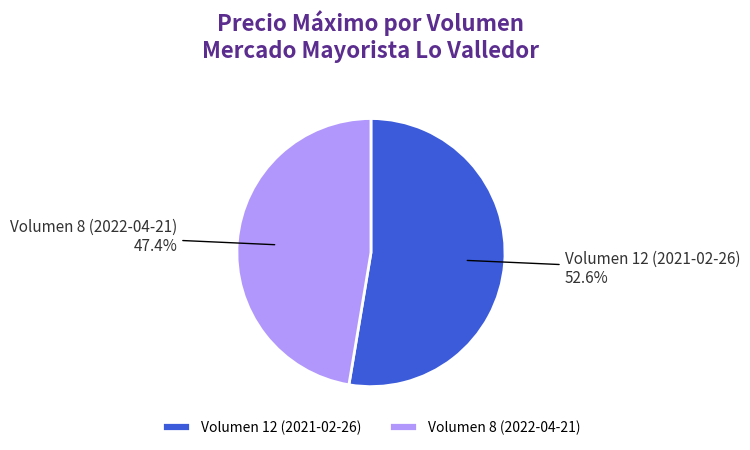

Combined, what portion of the pie is Volumen 12 (2021-02-26) and Volumen 8 (2022-04-21)?

100.0%